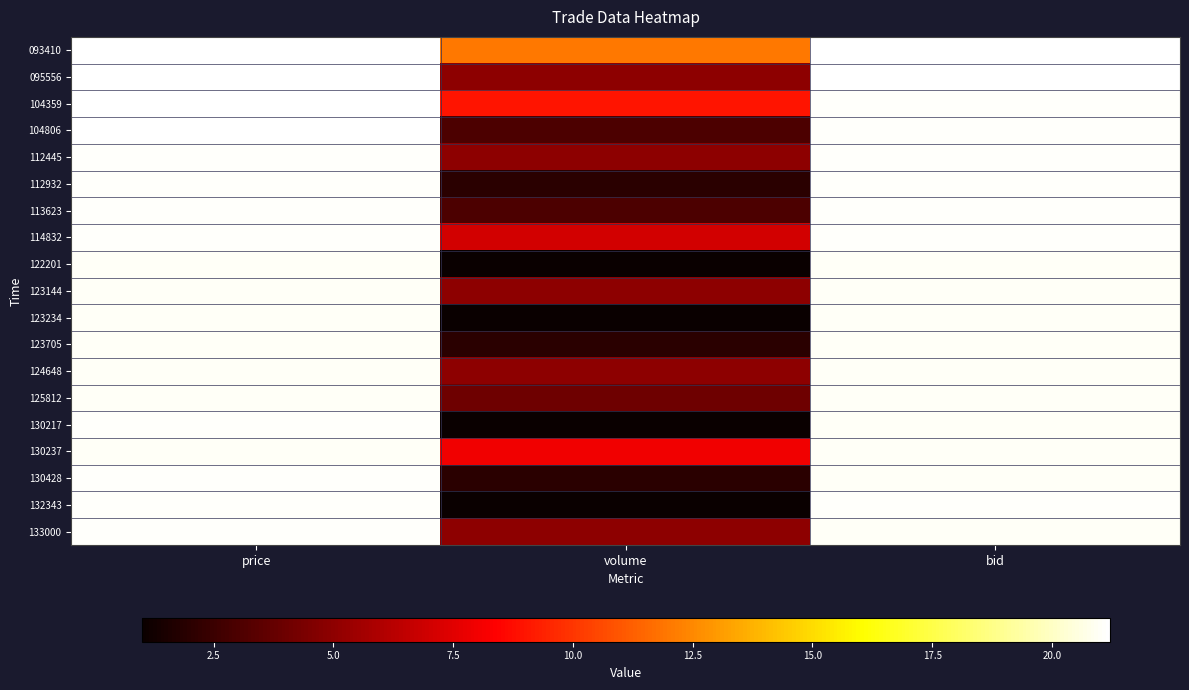

Reading left to right, transcribe all the data shown in this chart.

093410: price=21.2	volume=12.0	bid=21.2
095556: price=21.1	volume=5.0	bid=21.2
104359: price=21.1	volume=9.0	bid=21.1
104806: price=21.1	volume=3.0	bid=21.1
112445: price=21.1	volume=5.0	bid=21.1
112932: price=21.1	volume=2.0	bid=21.1
113623: price=21.1	volume=3.0	bid=21.1
114832: price=21.1	volume=7.0	bid=21.1
122201: price=21.0	volume=1.0	bid=21.0
123144: price=21.0	volume=5.0	bid=21.0
123234: price=21.0	volume=1.0	bid=21.0
123705: price=21.0	volume=2.0	bid=21.0
124648: price=21.0	volume=5.0	bid=21.0
125812: price=21.0	volume=4.0	bid=21.0
130217: price=21.1	volume=1.0	bid=21.0
130237: price=21.0	volume=8.0	bid=21.0
130428: price=21.1	volume=2.0	bid=21.0
132343: price=21.1	volume=1.0	bid=21.1
133000: price=21.1	volume=5.0	bid=21.0